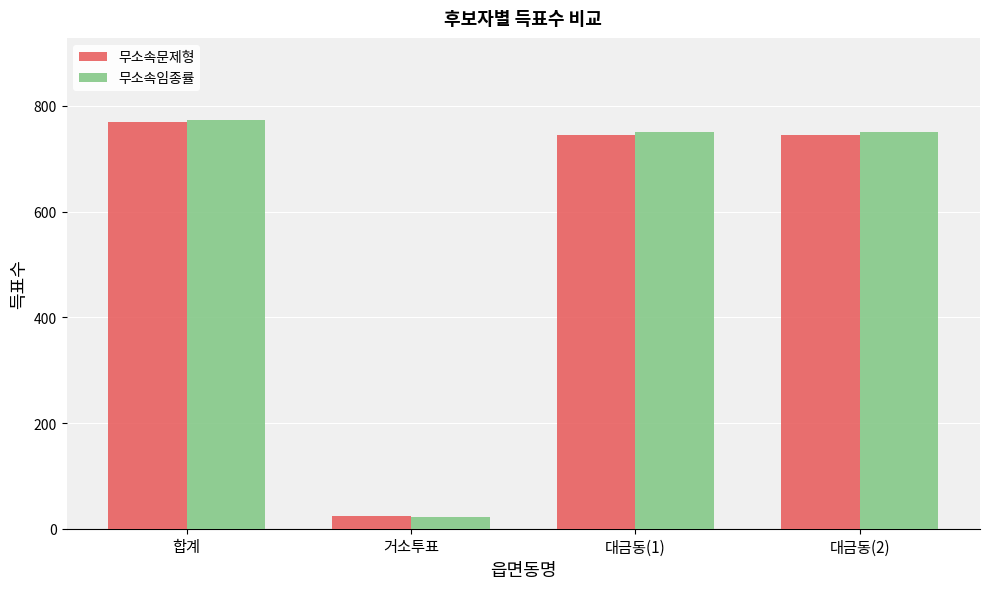

The 무소속문제형 series shows 745 at 대금동(2). True or false?

True